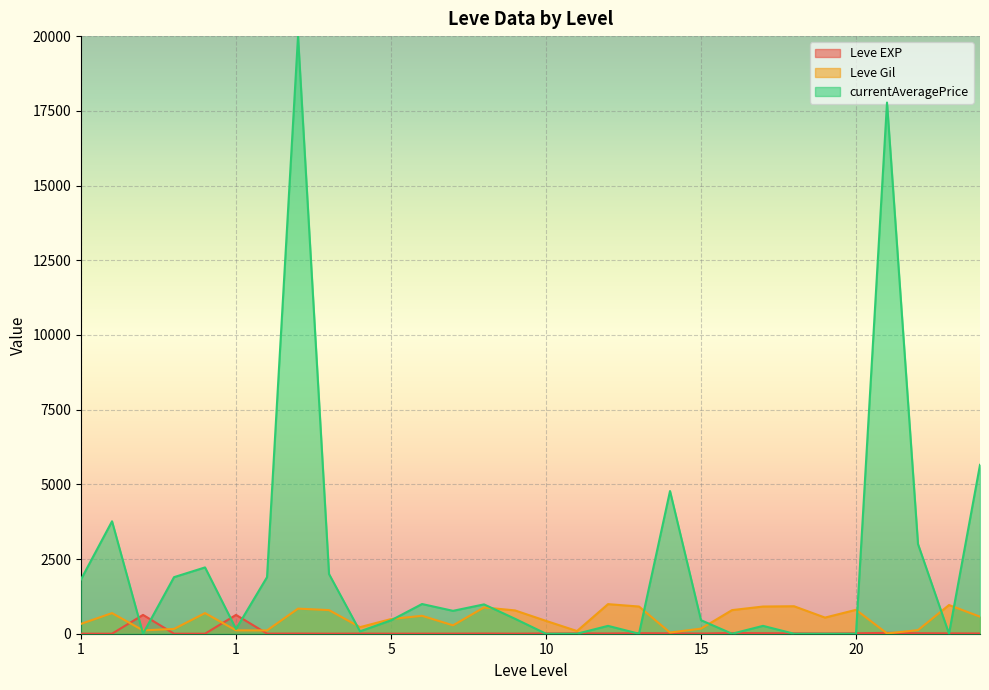

What is the value of the Leve EXP point at the 14th from the left?

4